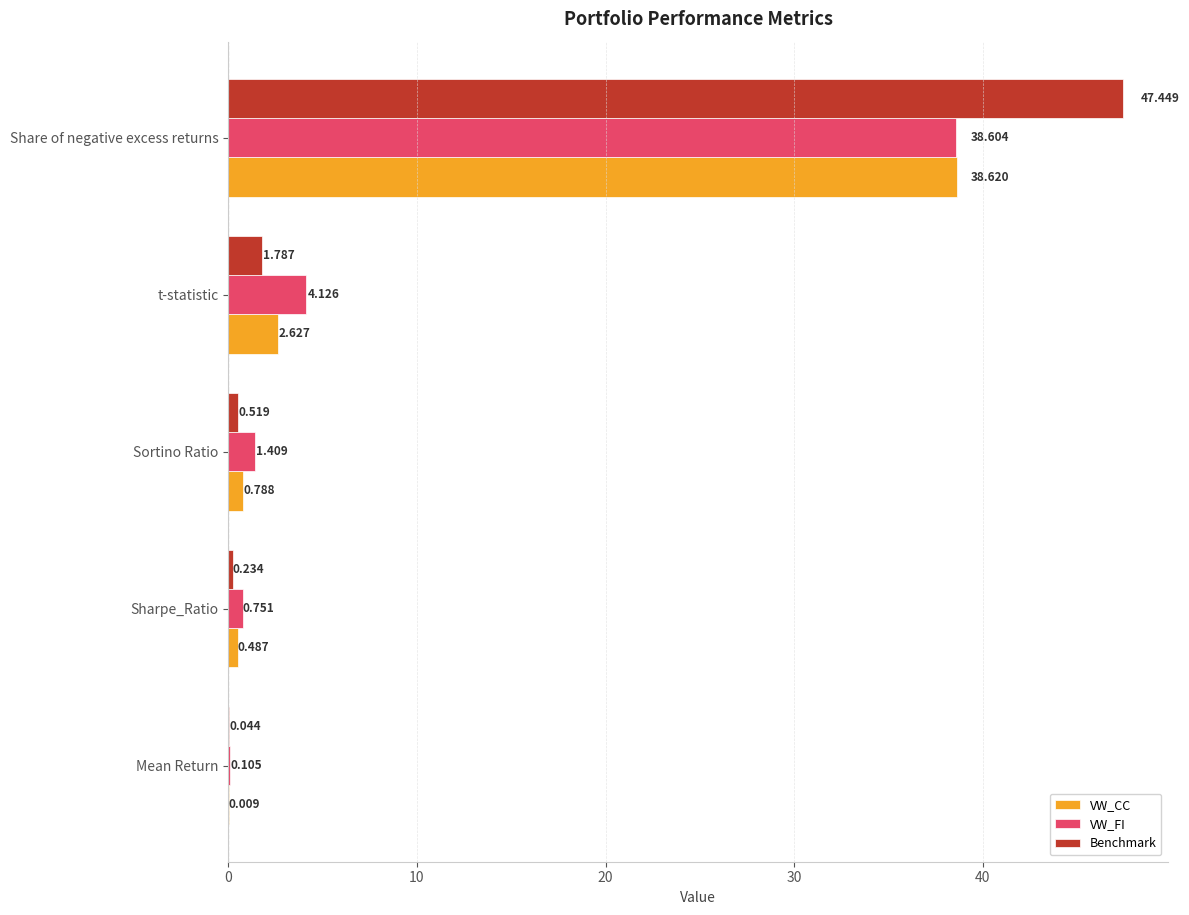

At which label does Benchmark reach its peak?

Share of negative excess returns